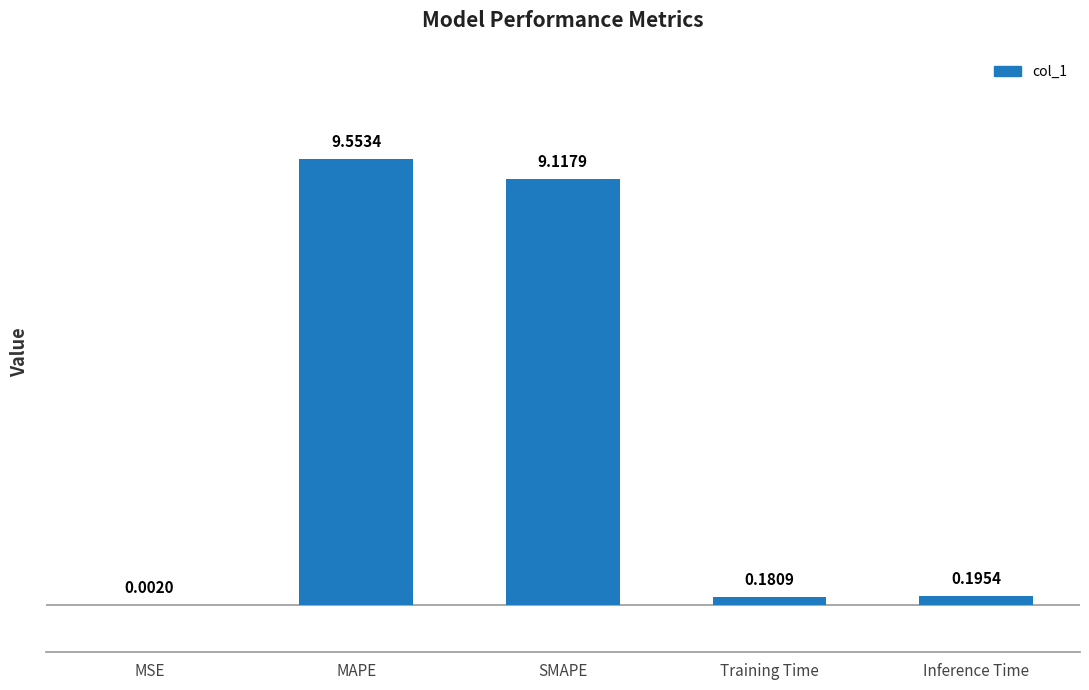

Is it true that the value at MAPE is 9.6?

True